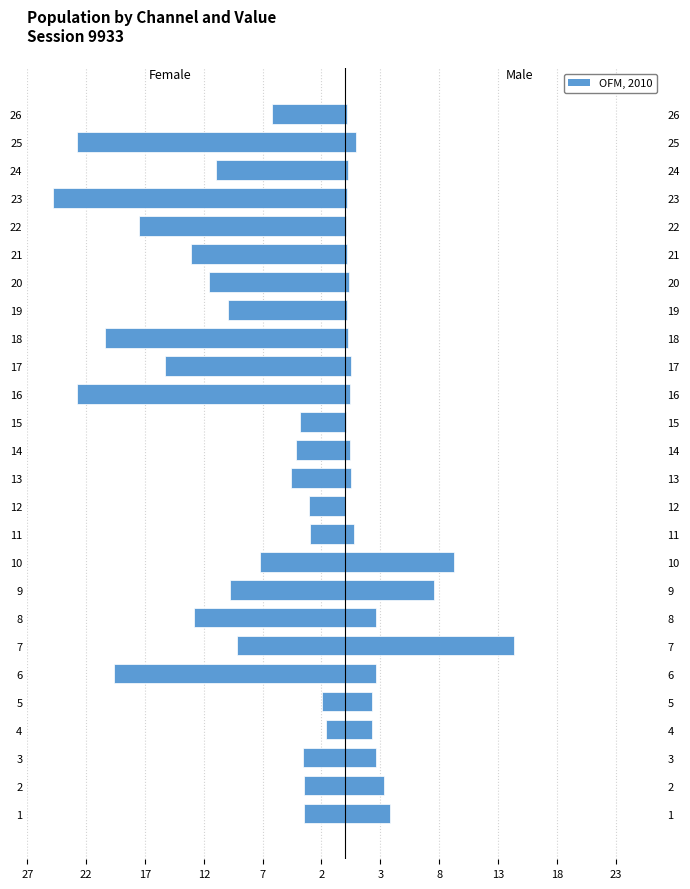

What is the maximum value for Male?

14.4